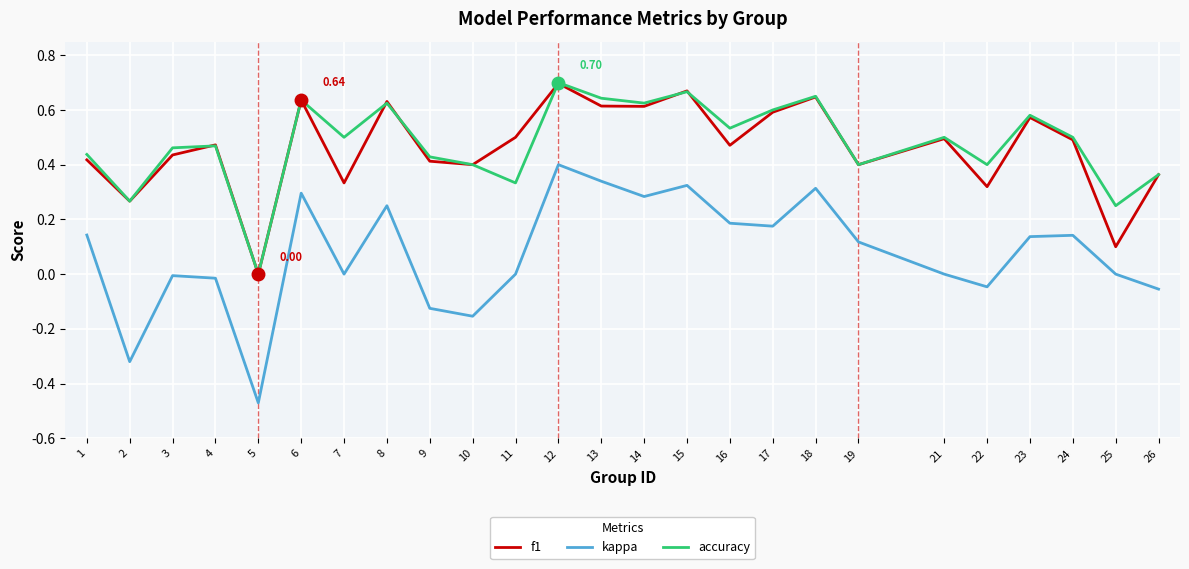

True or false: accuracy and kappa cross at least once.

False